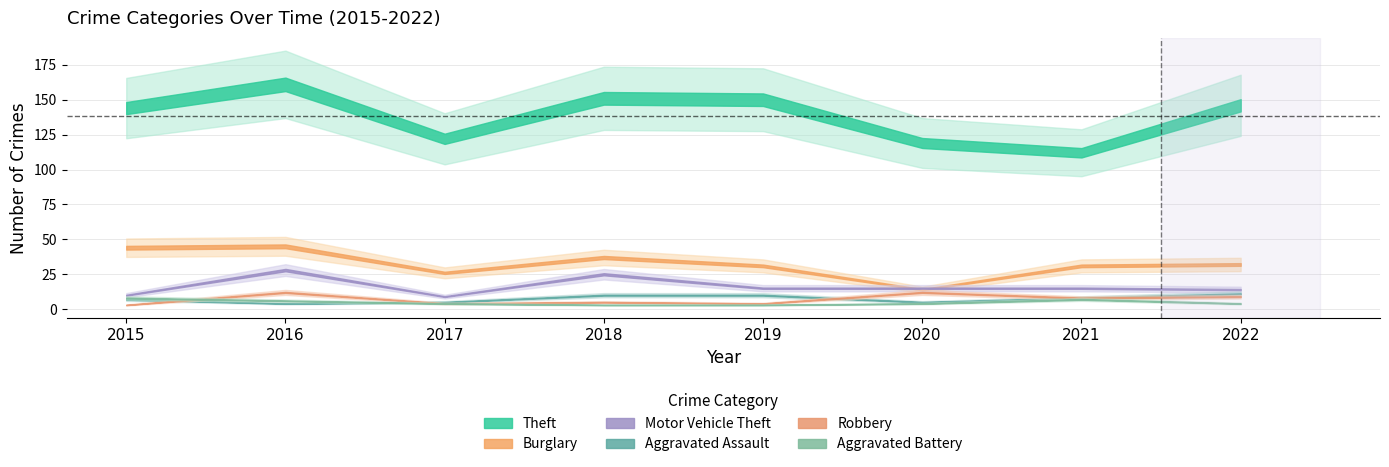

At which category is the sum across all series the highest?

2016